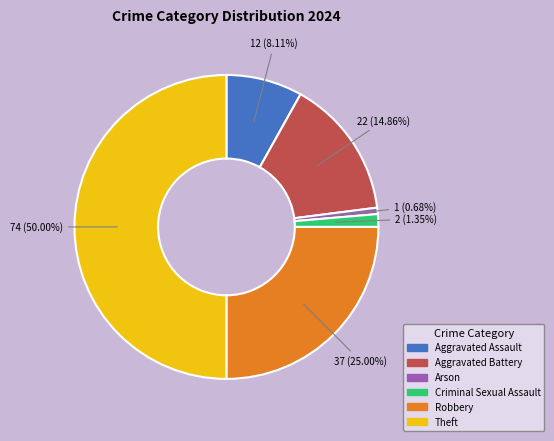

Rank the categories by value from highest to lowest.

Theft, Robbery, Aggravated Battery, Aggravated Assault, Criminal Sexual Assault, Arson